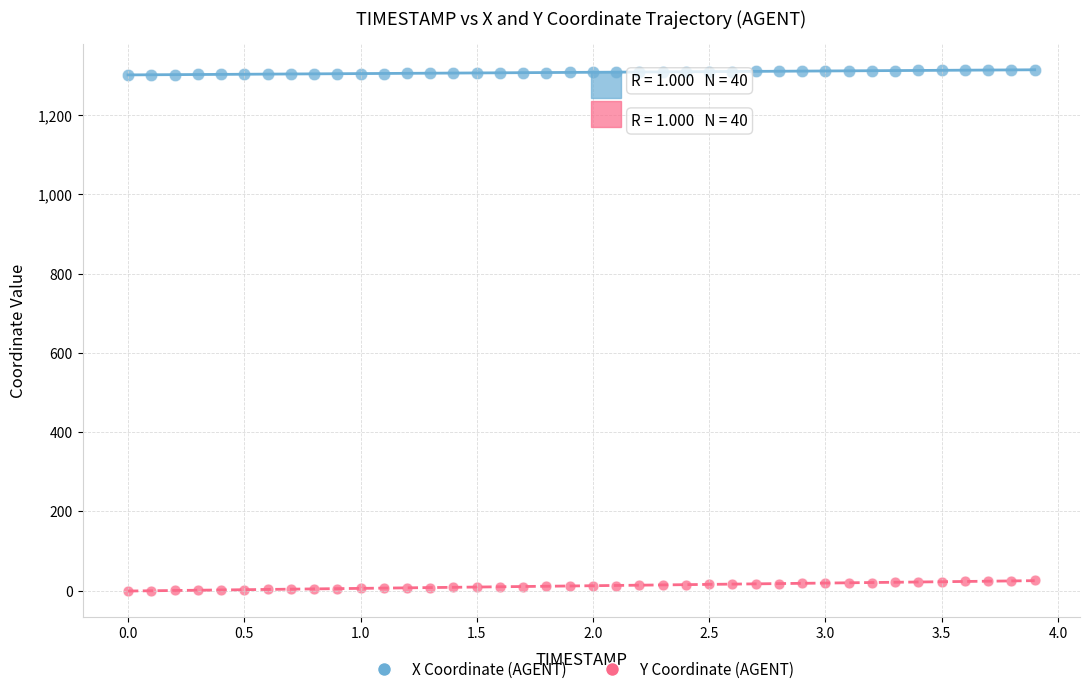

Across all data points, what is the range of X values (max minus min)?

3.9